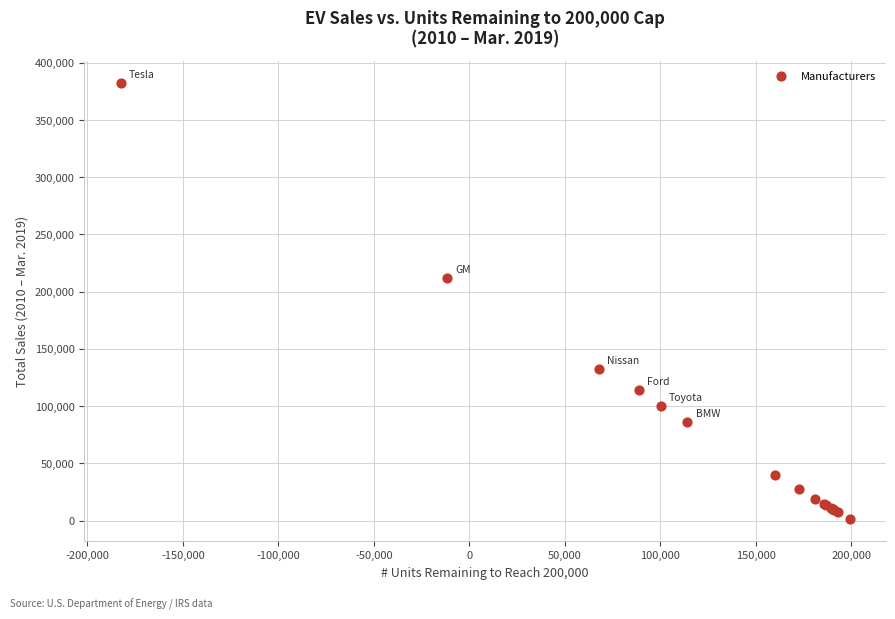

What Y value in the scatter plot is closest to 191787?

211587